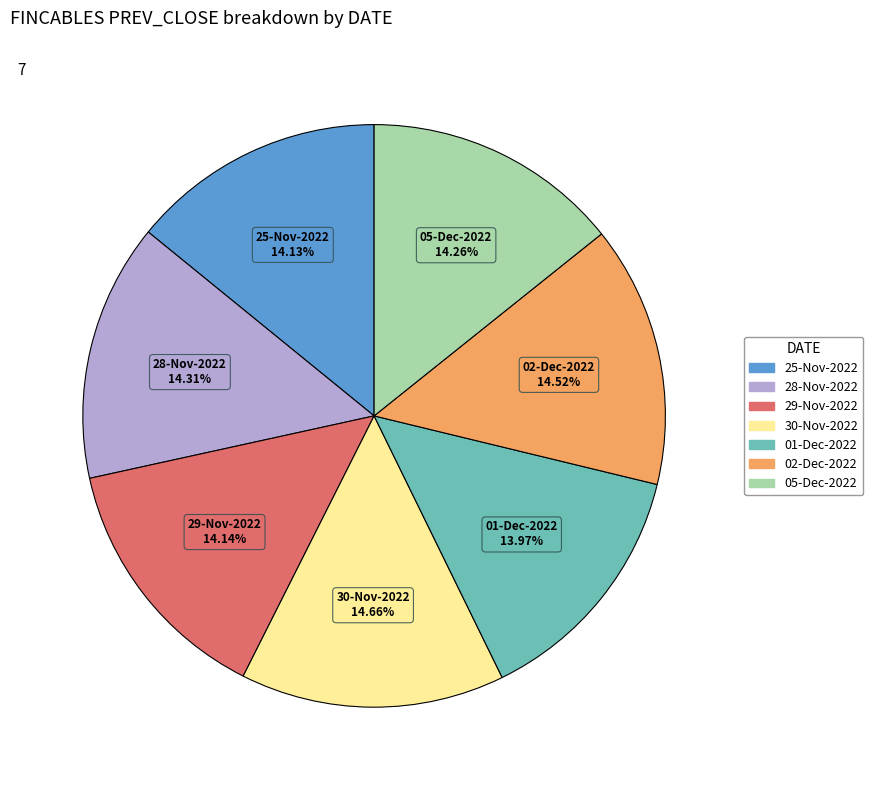

Combined, do 30-Nov-2022 and 29-Nov-2022 account for over 50%?

No